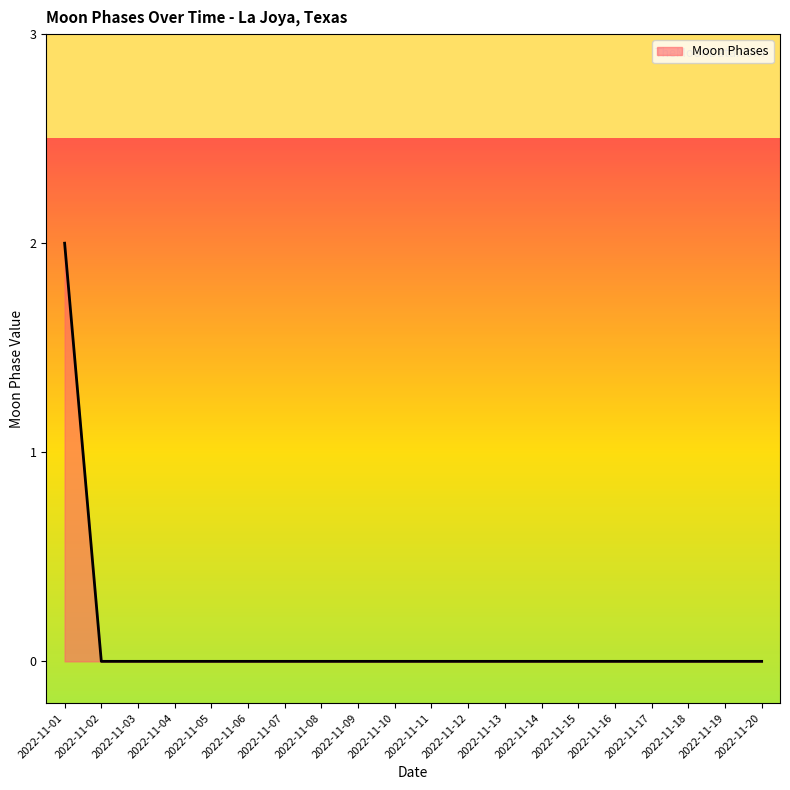

Reading left to right, extract all data points from this chart.

2022-11-01=2	2022-11-02=0	2022-11-03=0	2022-11-04=0	2022-11-05=0	2022-11-06=0	2022-11-07=0	2022-11-08=0	2022-11-09=0	2022-11-10=0	2022-11-11=0	2022-11-12=0	2022-11-13=0	2022-11-14=0	2022-11-15=0	2022-11-16=0	2022-11-17=0	2022-11-18=0	2022-11-19=0	2022-11-20=0